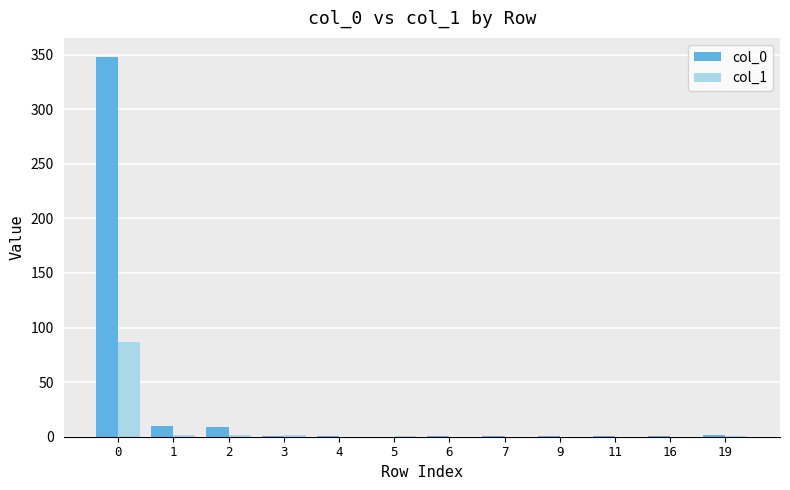

What is the maximum value shown in the chart?

348